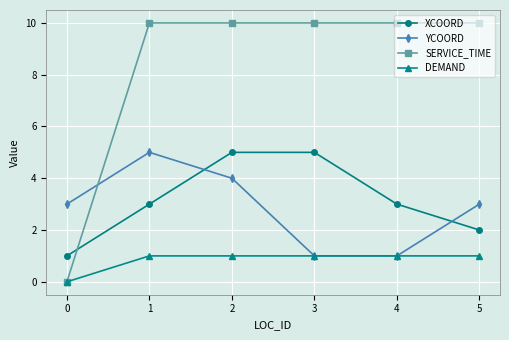

True or false: SERVICE_TIME has a value of 3 at 0.

False